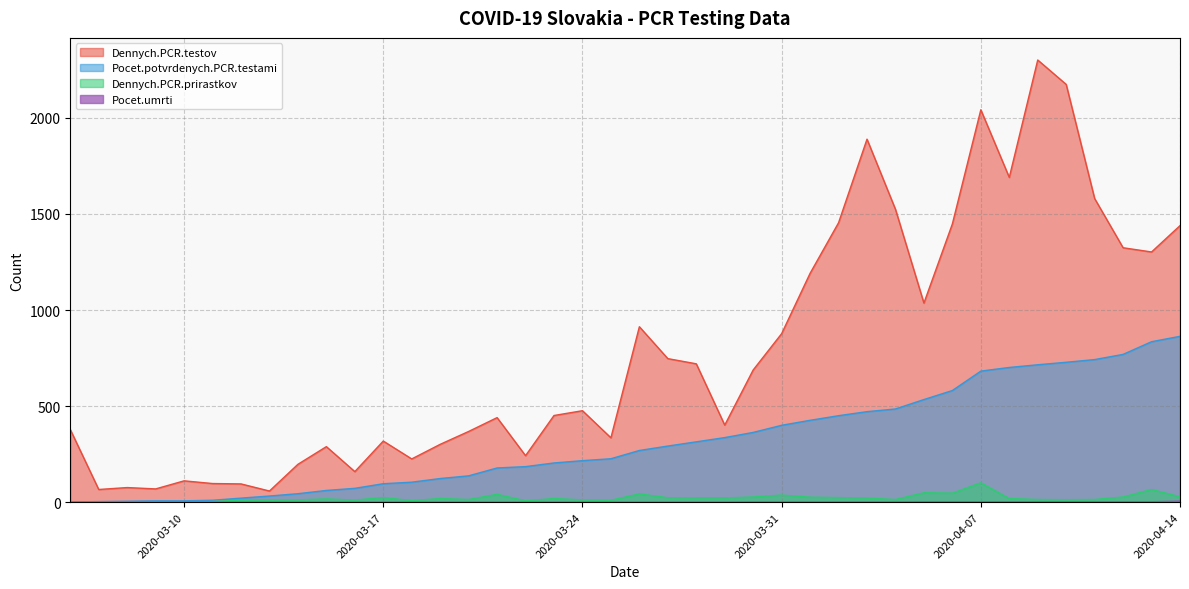

What are all the series names shown in the legend?

Dennych.PCR.testov, Pocet.potvrdenych.PCR.testami, Dennych.PCR.prirastkov, Pocet.umrti